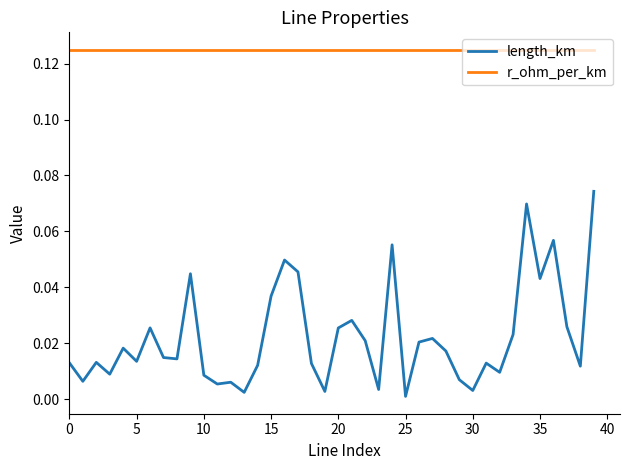

What are all the series names shown in the legend?

length_km, r_ohm_per_km